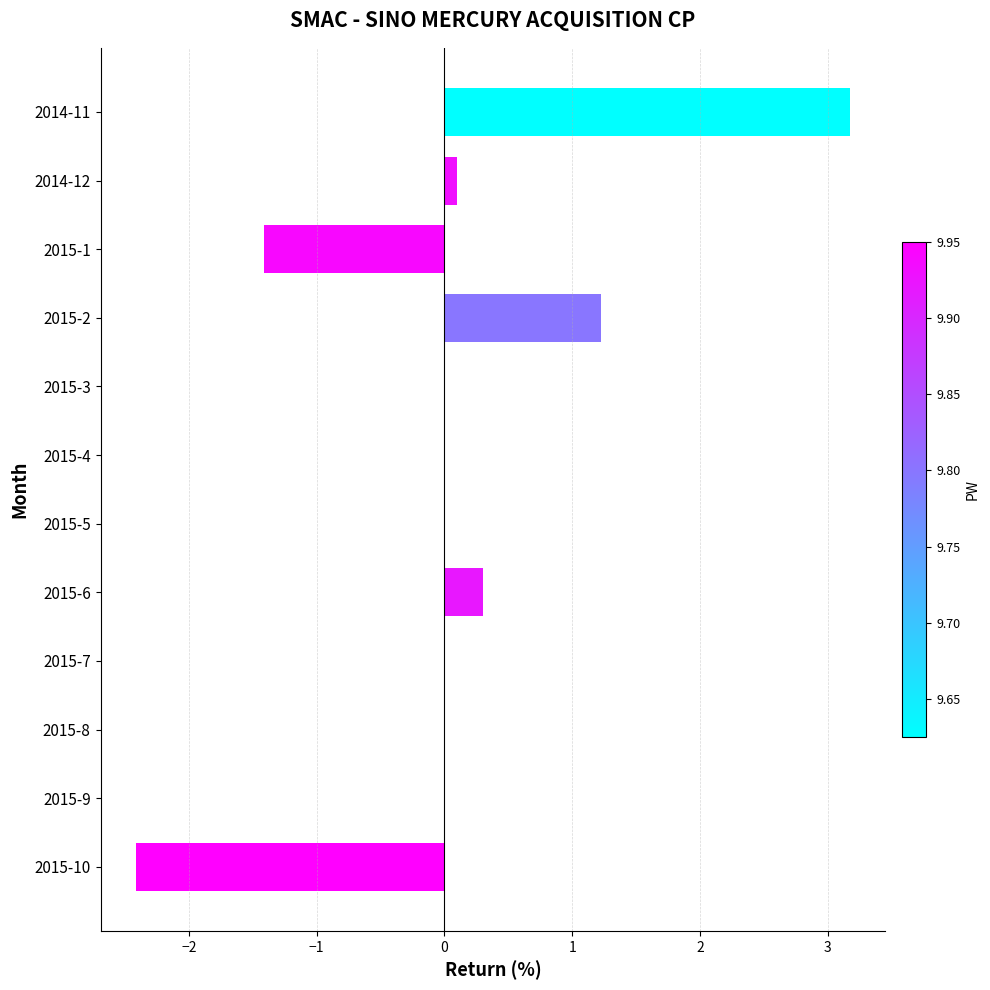

At which category does the chart reach its peak across all series?

2014-11